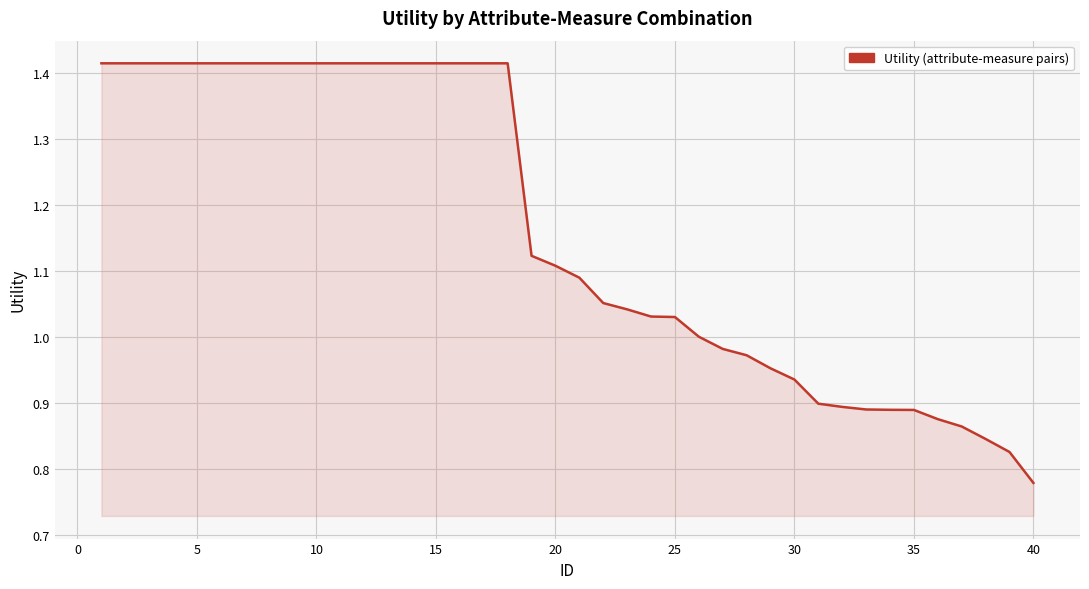

What is the difference between the maximum and minimum values?

0.6